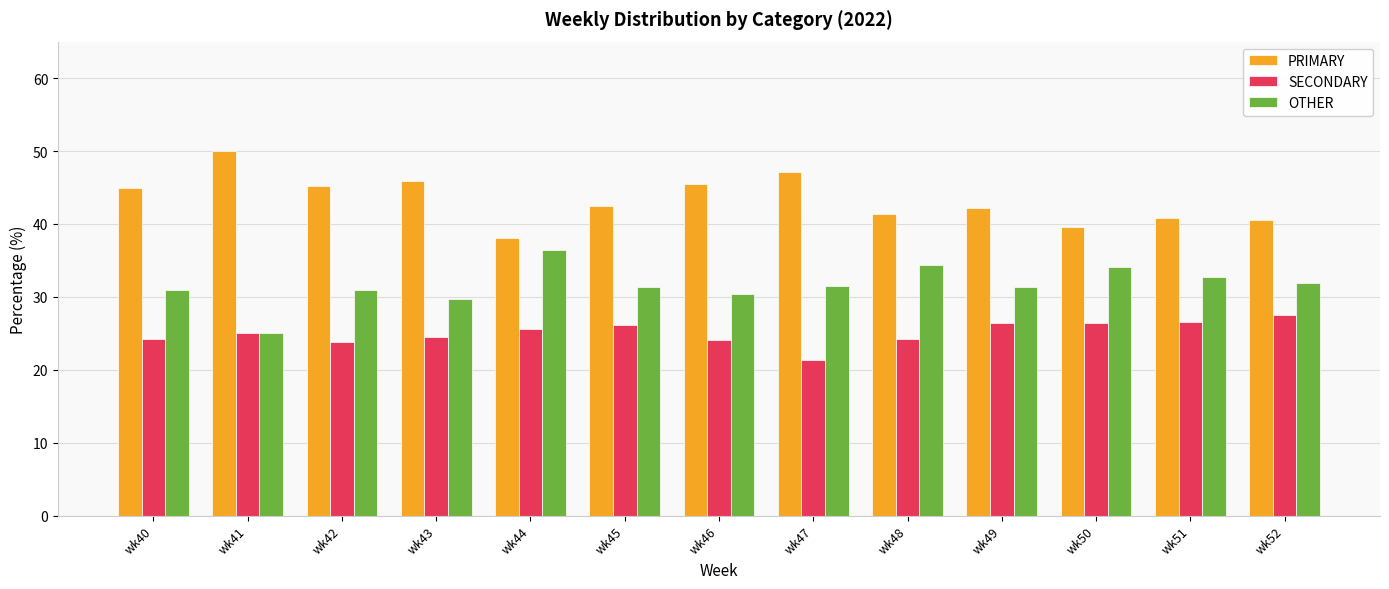

Rank the series by their maximum value, from lowest to highest.

SECONDARY, OTHER, PRIMARY